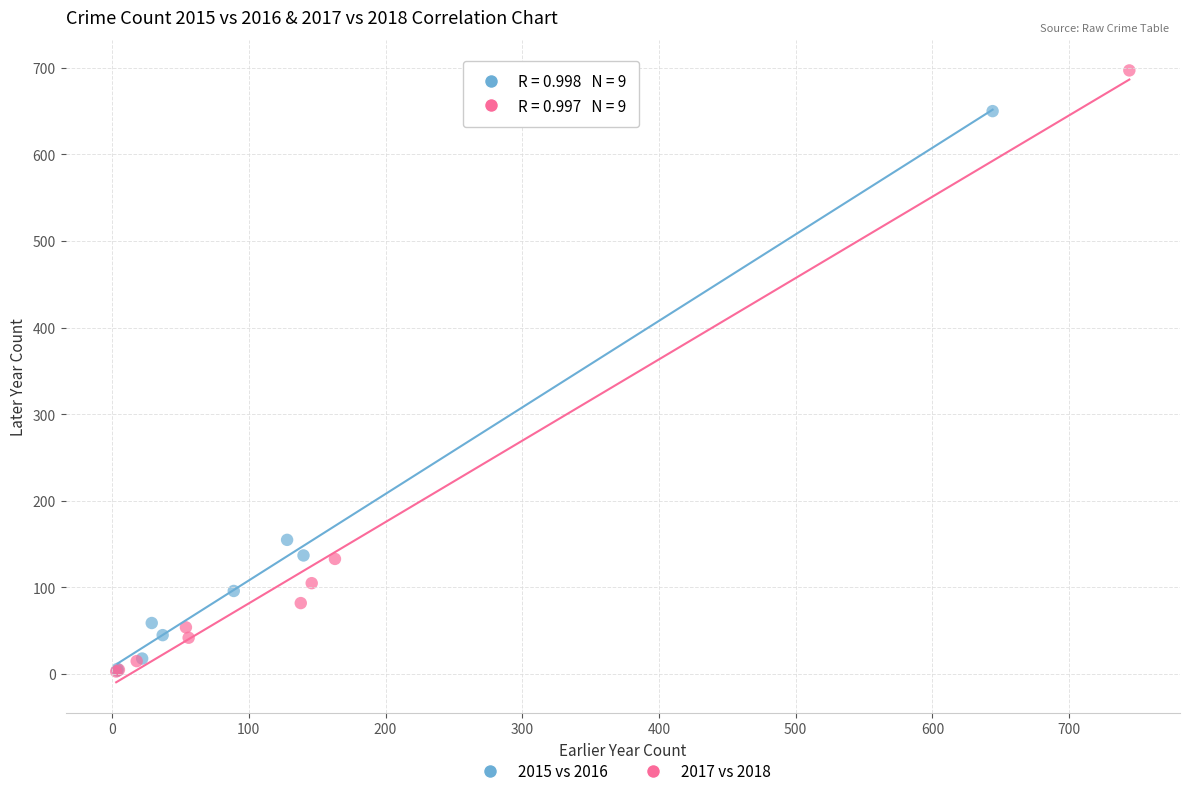

Which series has the widest spread of Y values?

2017 vs 2018